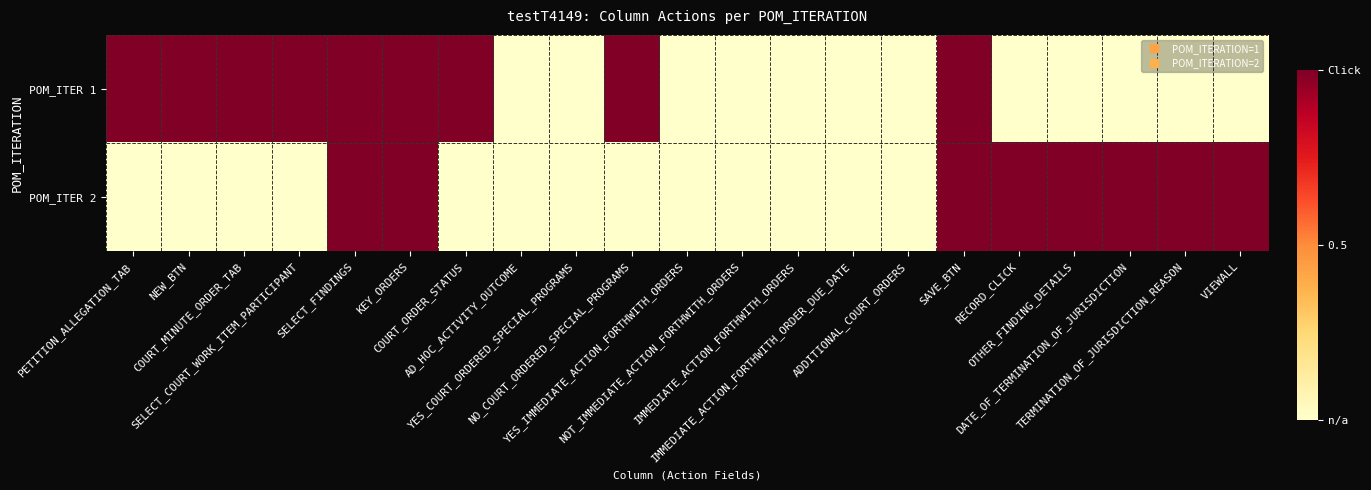

Rank the series by their average value, from lowest to highest.

POM_ITER 2, POM_ITER 1